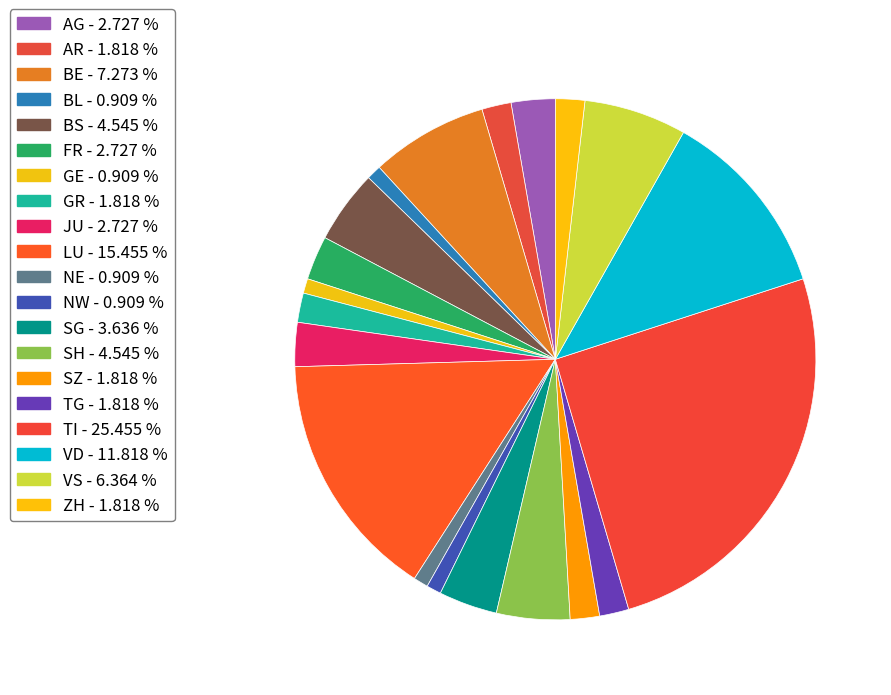

What is the largest slice in the pie chart?

TI